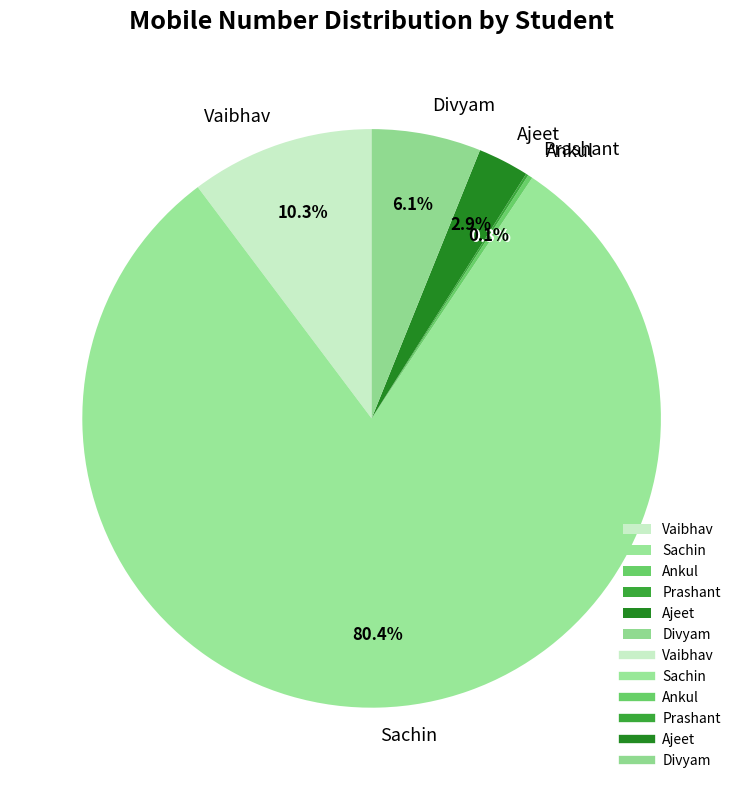

What portion of the pie excludes Vaibhav?

89.7%